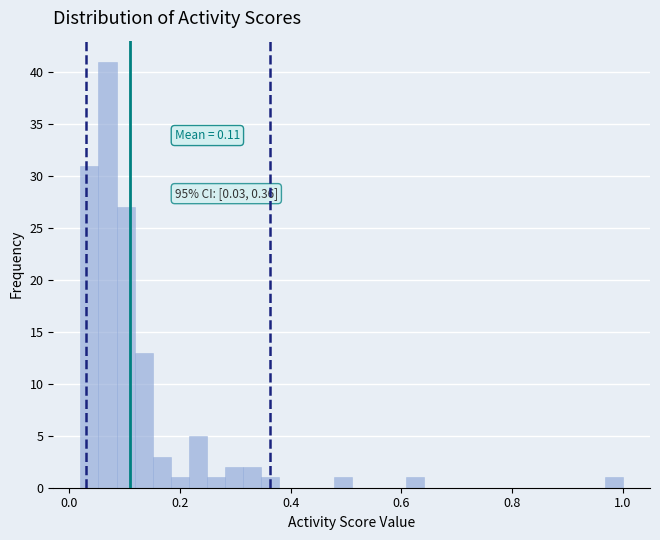

Around what value on the x-axis is the tallest bar? Give the approximate position of its centre, as read against the axis.

0.06